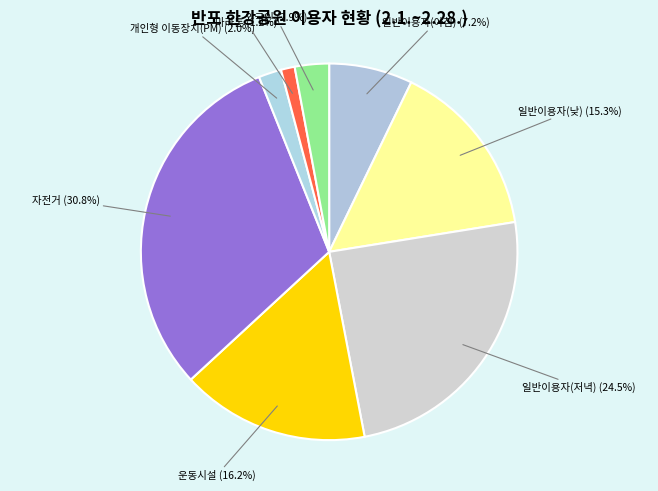

Is there a majority slice in this chart?

No